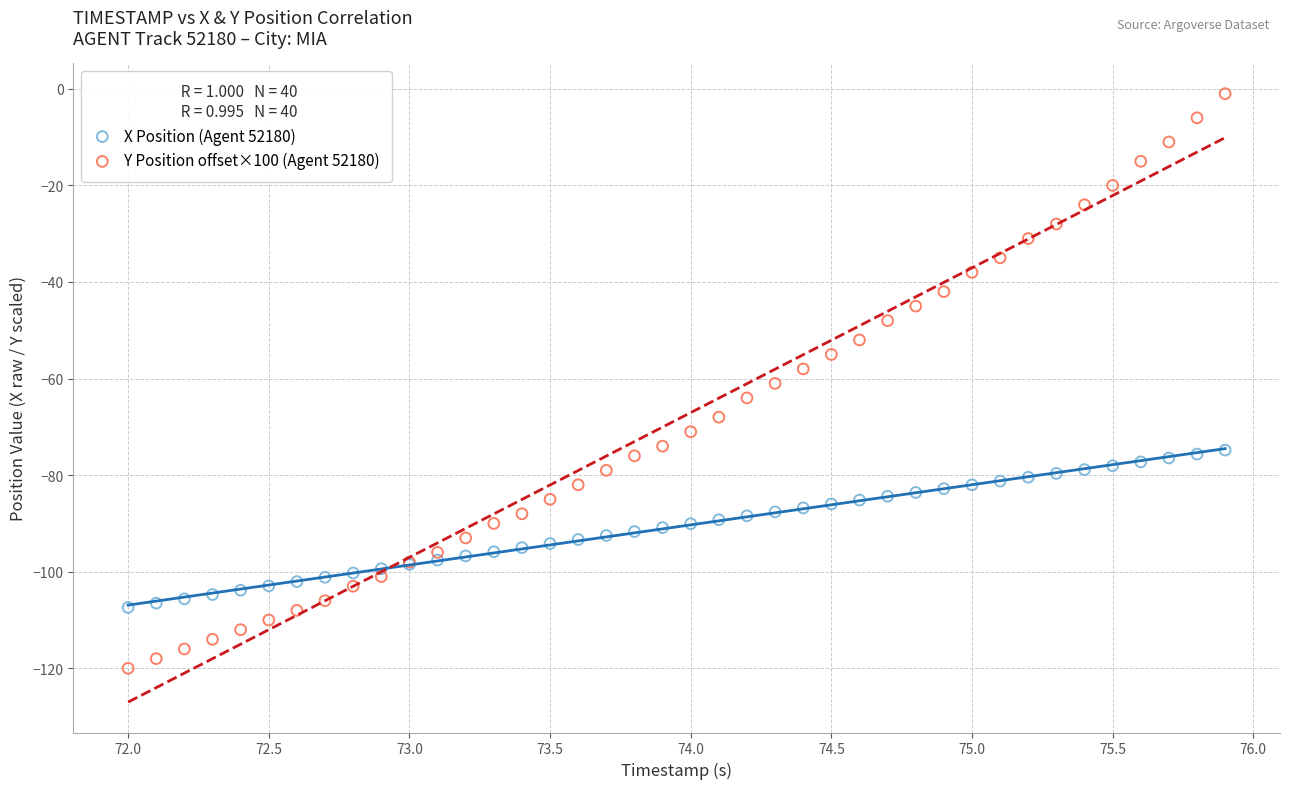

Which series contains the highest Y value?

Y Position offset×100 (Agent 52180)